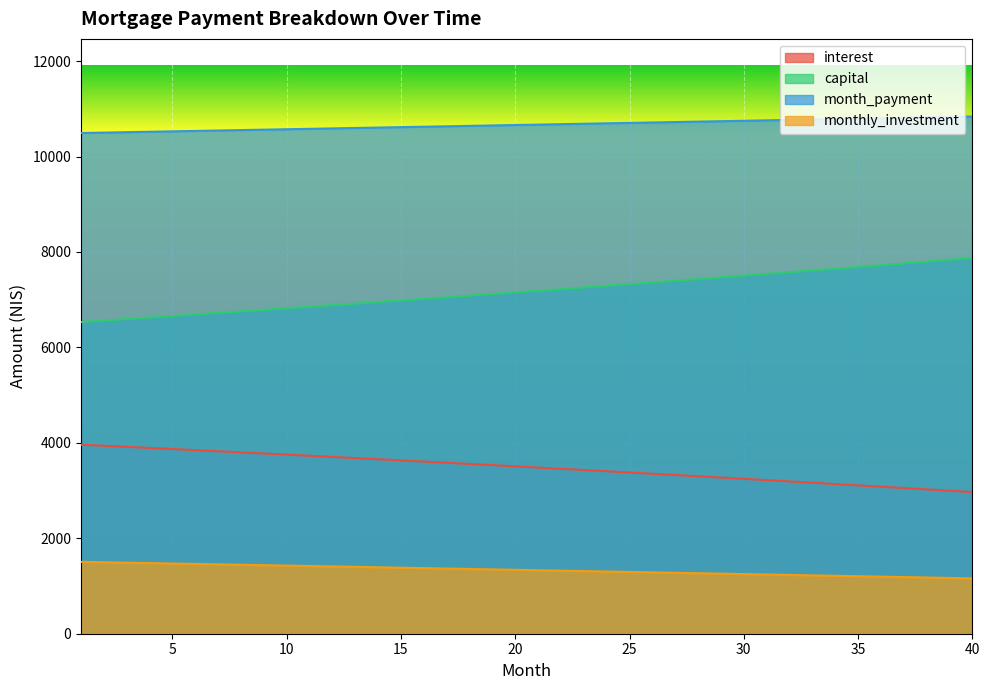

How many lines are shown in the chart?

4